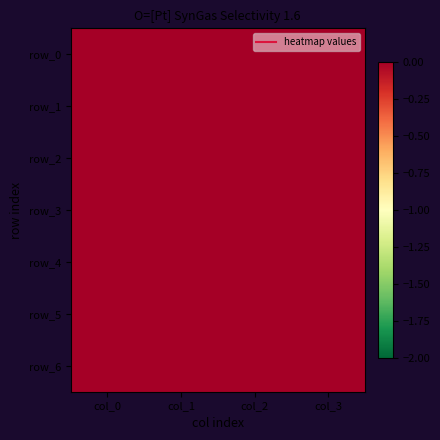

Where is row_1 nearest to the value 1?

col_0